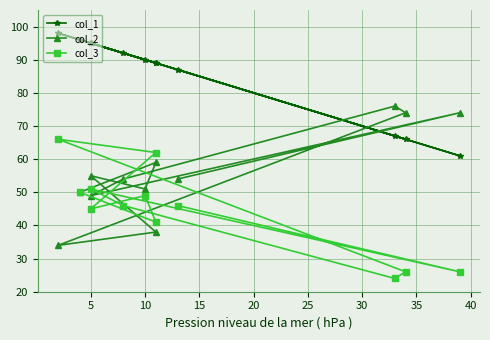

True or false: col_3 and col_1 intersect in this chart.

False